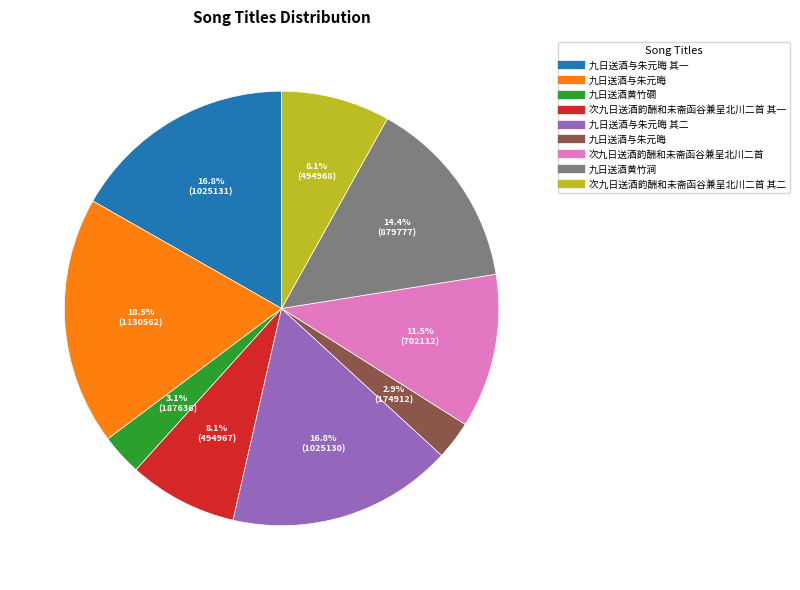

Is there a majority slice in this chart?

No